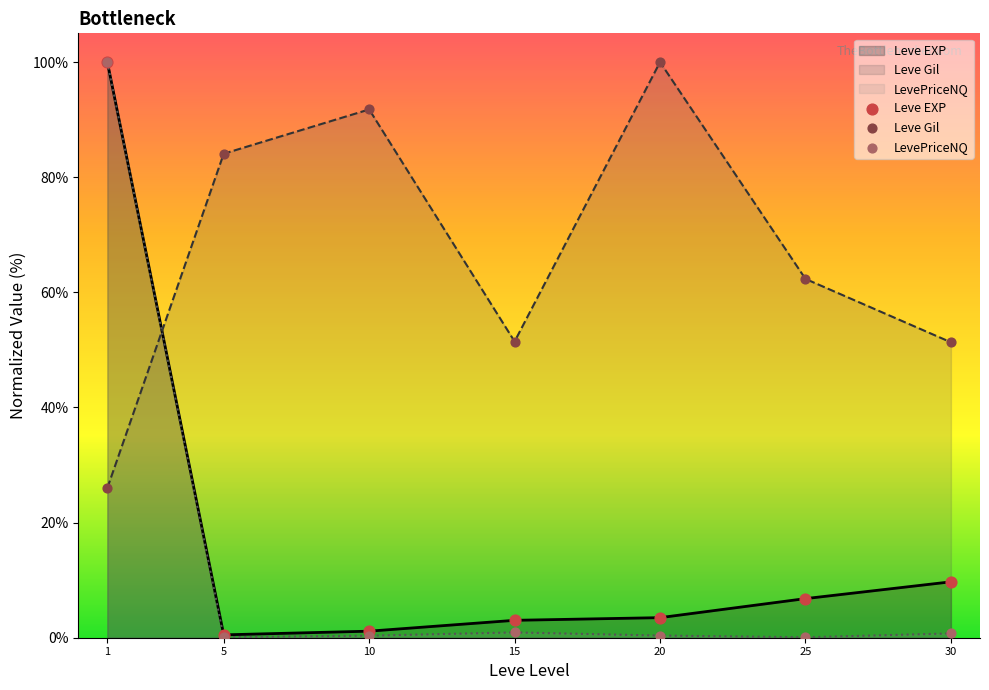

At how many categories does at least one series exceed 54?

5